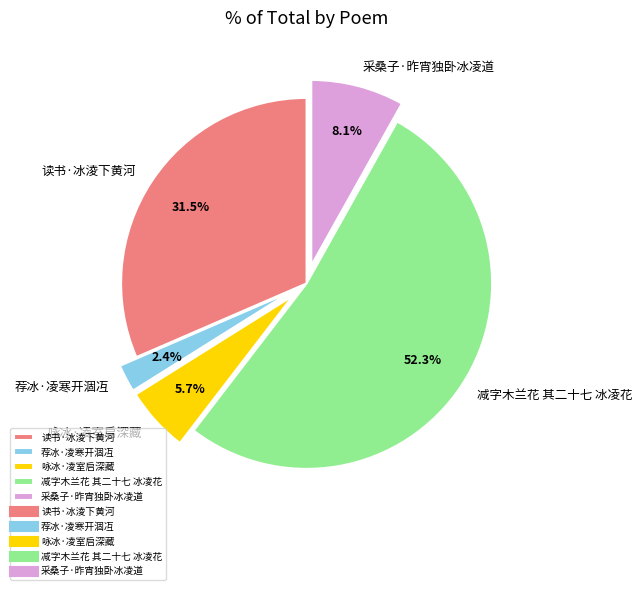

Which has a higher value, 采桑子·昨宵独卧冰凌道 or 咏冰·凌室启深藏?

采桑子·昨宵独卧冰凌道